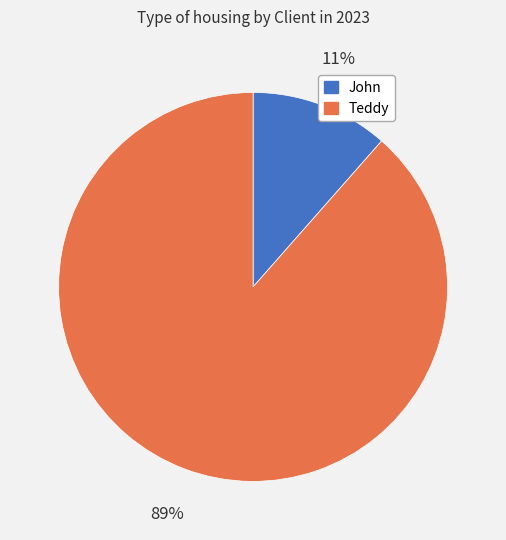

Rank the categories by value from highest to lowest.

Teddy, John